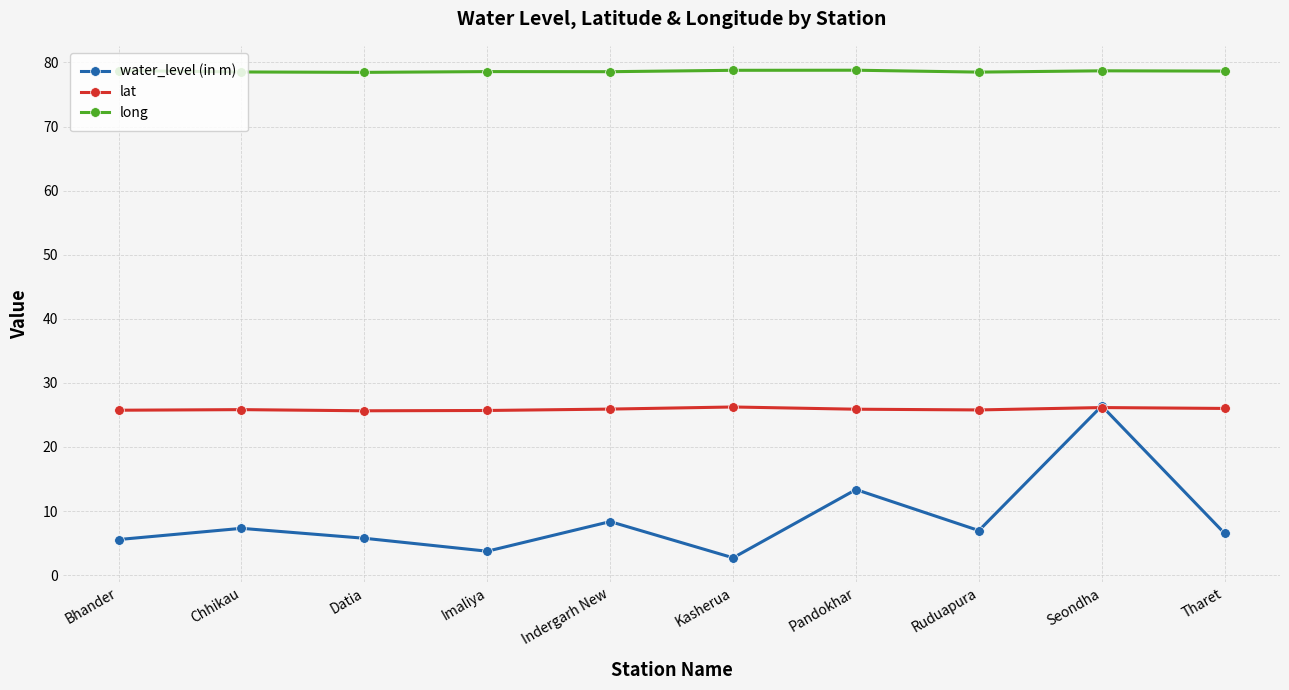

Which series has the largest range (max minus min)?

water_level (in m)